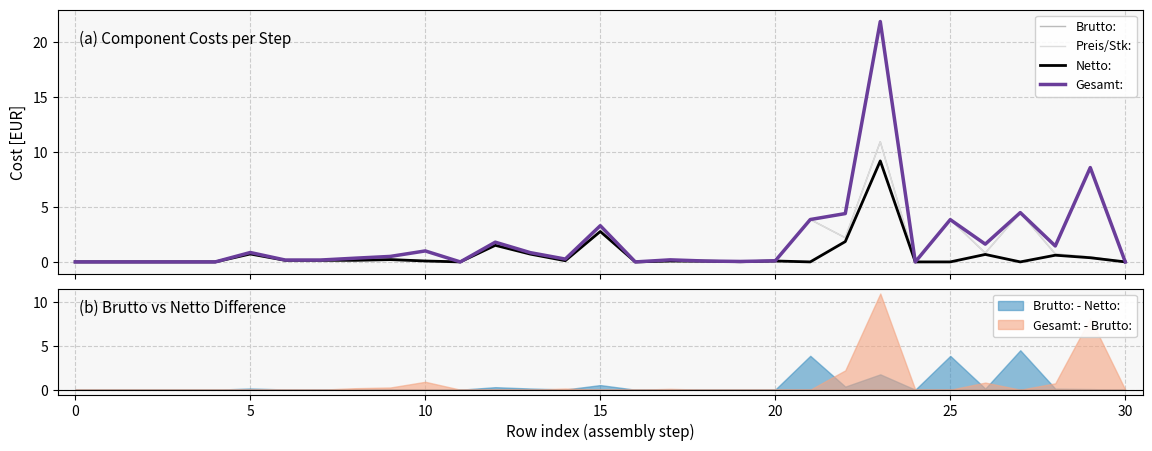

At which category is the sum across all series the highest?

23